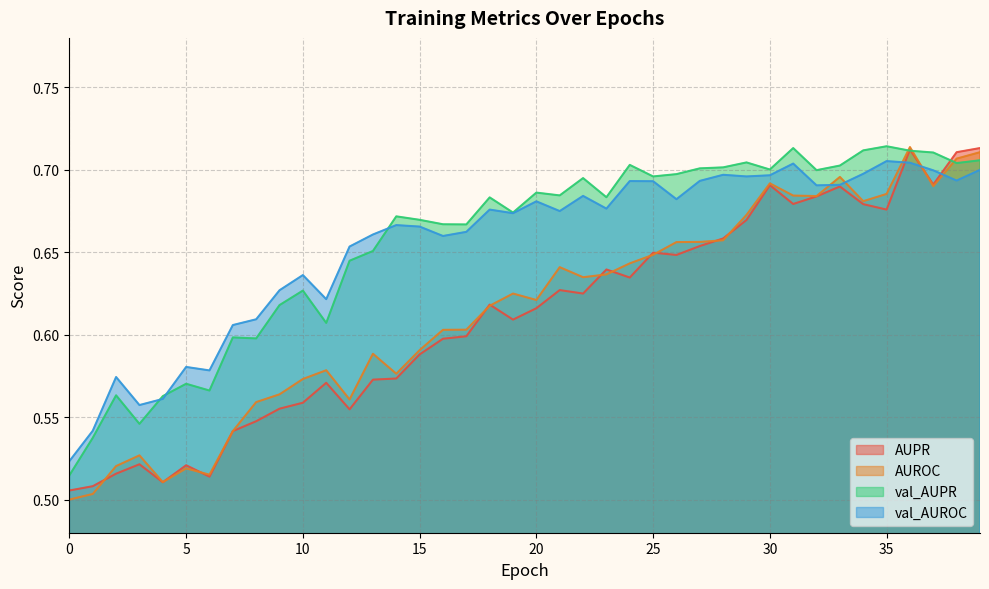

Which series has the widest spread of values?

AUROC